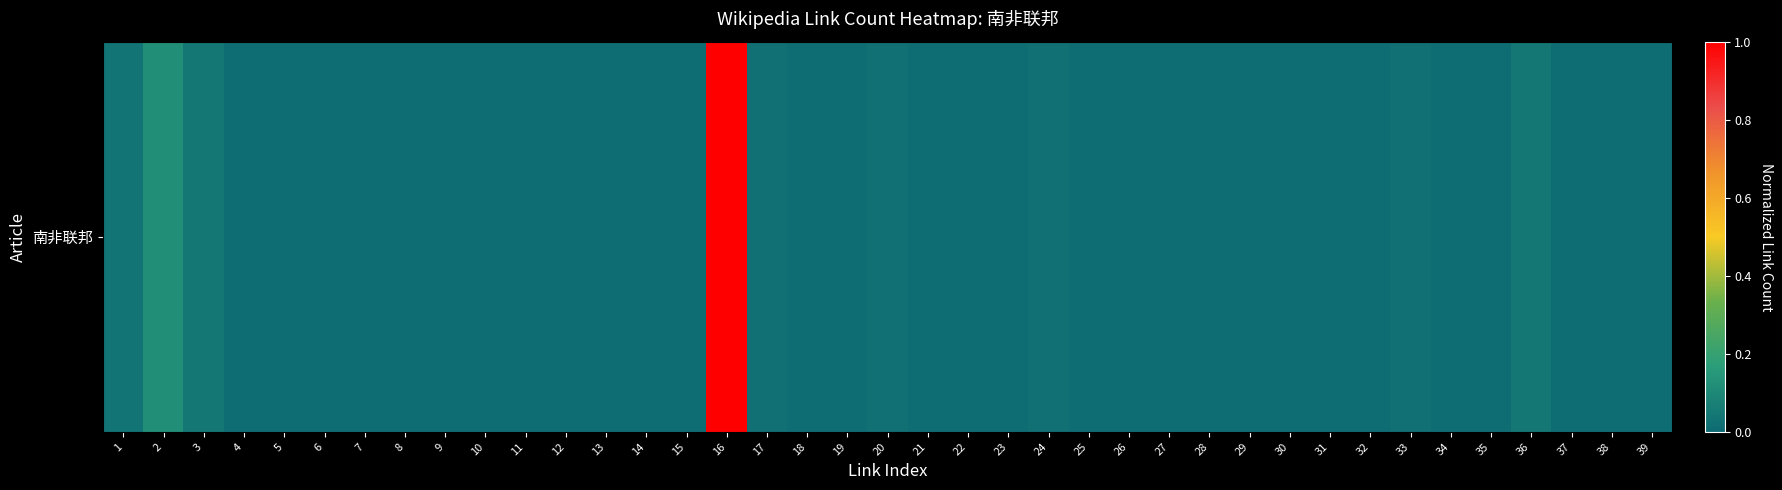

Rank the categories by value from lowest to highest.

4, 5, 6, 7, 8, 9, 10, 11, 12, 13, 14, 15, 18, 19, 21, 22, 23, 25, 26, 27, 28, 29, 30, 31, 32, 34, 35, 37, 38, 39, 17, 20, 24, 33, 1, 3, 36, 2, 16